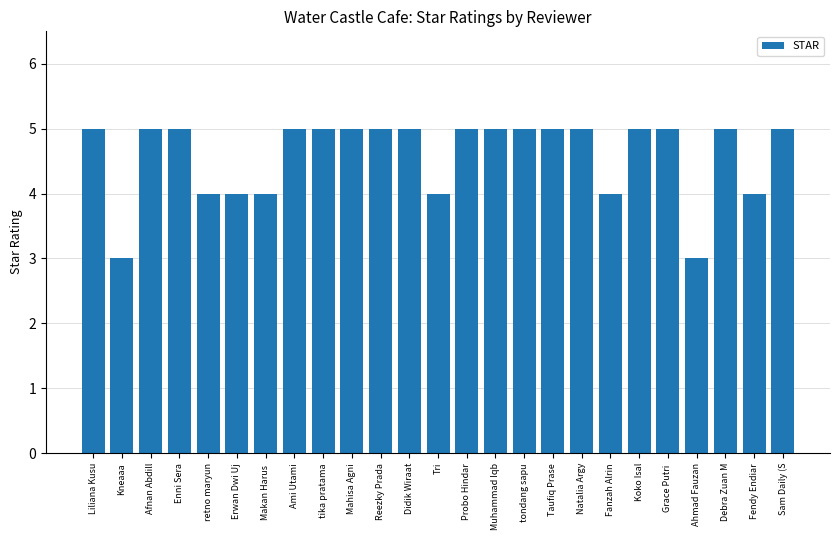

What is the minimum value shown in the chart?

3